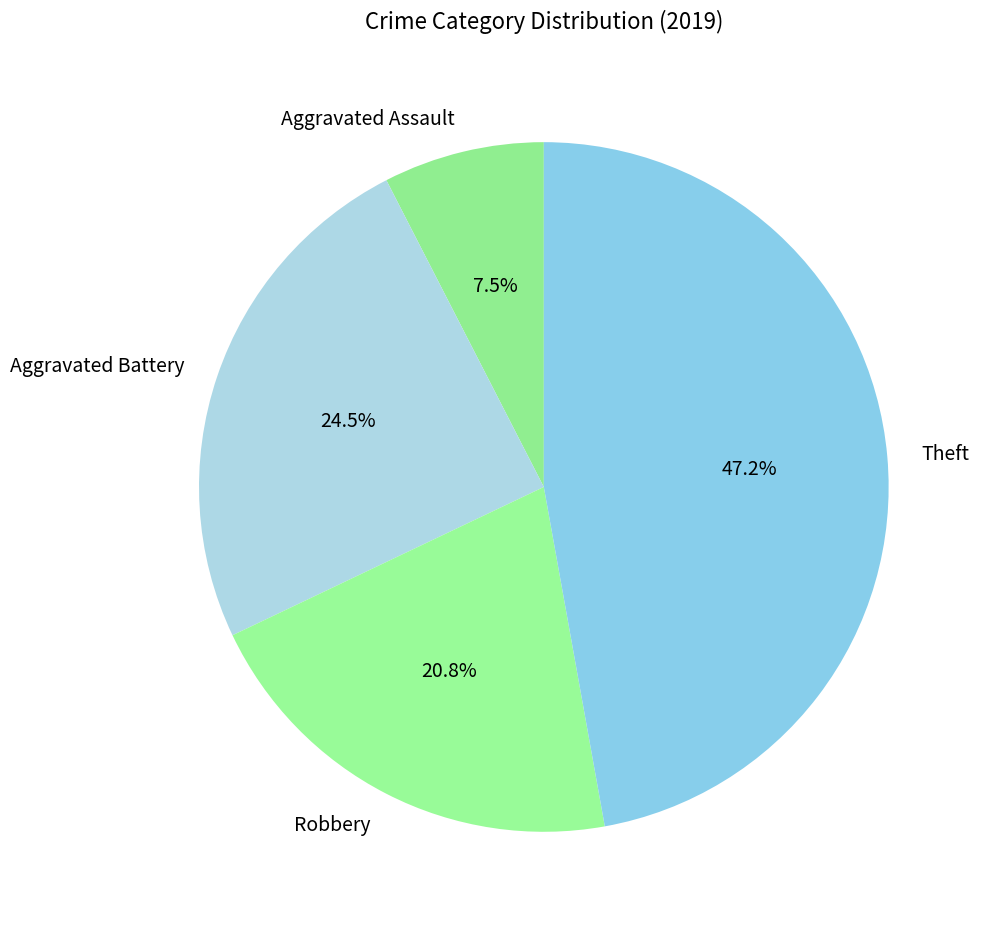

Between Robbery and Theft, which is larger?

Theft